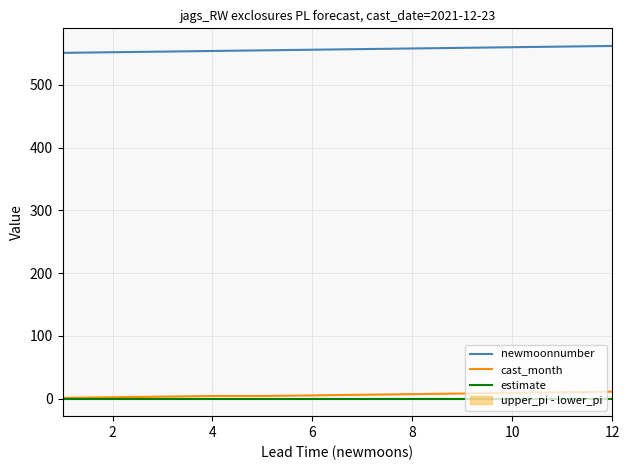

True or false: newmoonnumber and cast_month cross at least once.

False